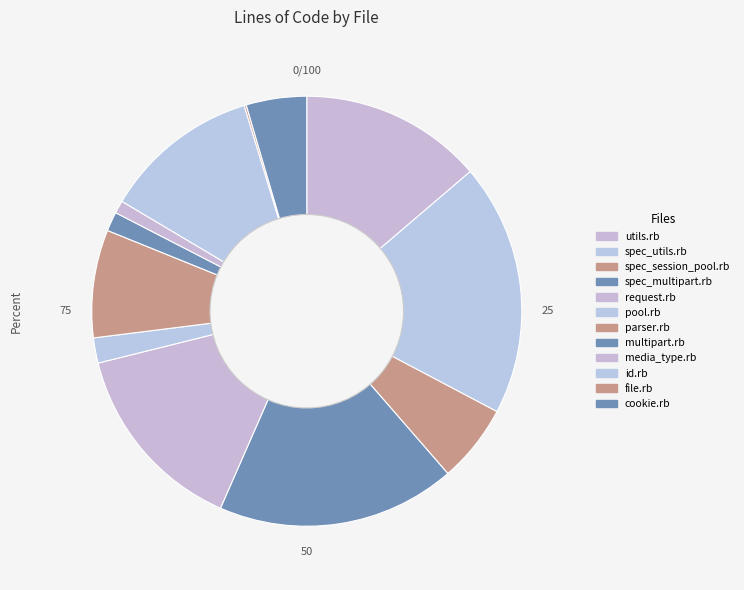

Combined, do cookie.rb and multipart.rb account for over 50%?

No